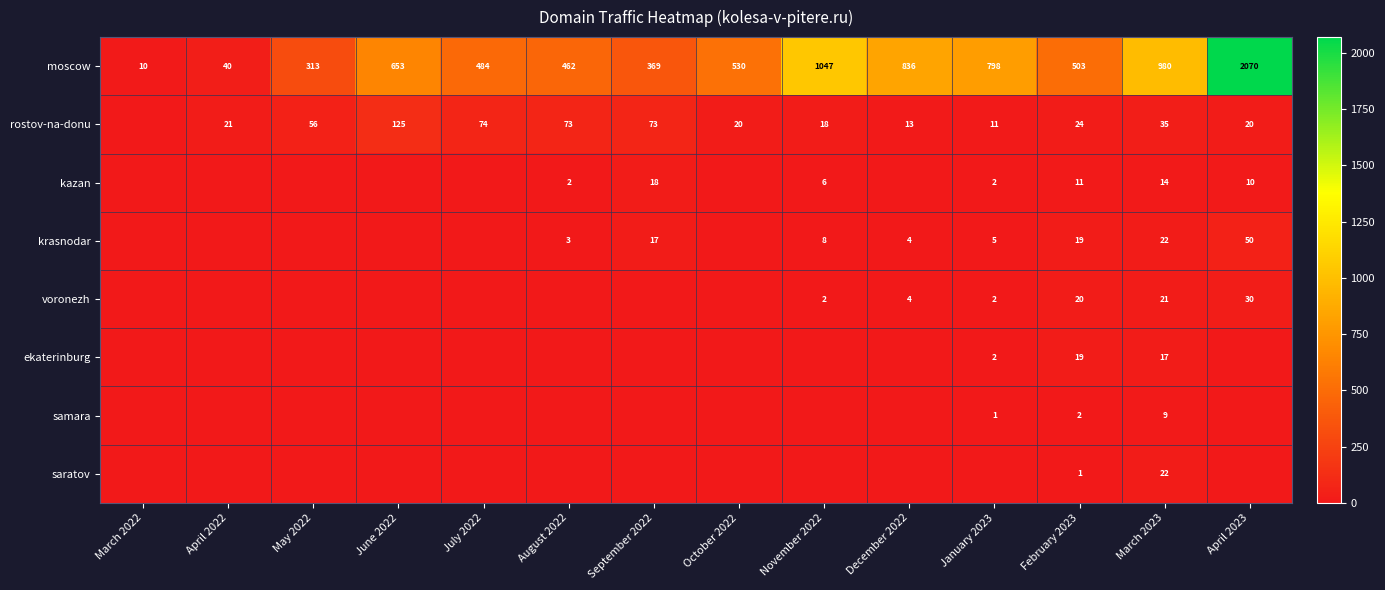

What is the difference between the highest and lowest values at February 2023?

502